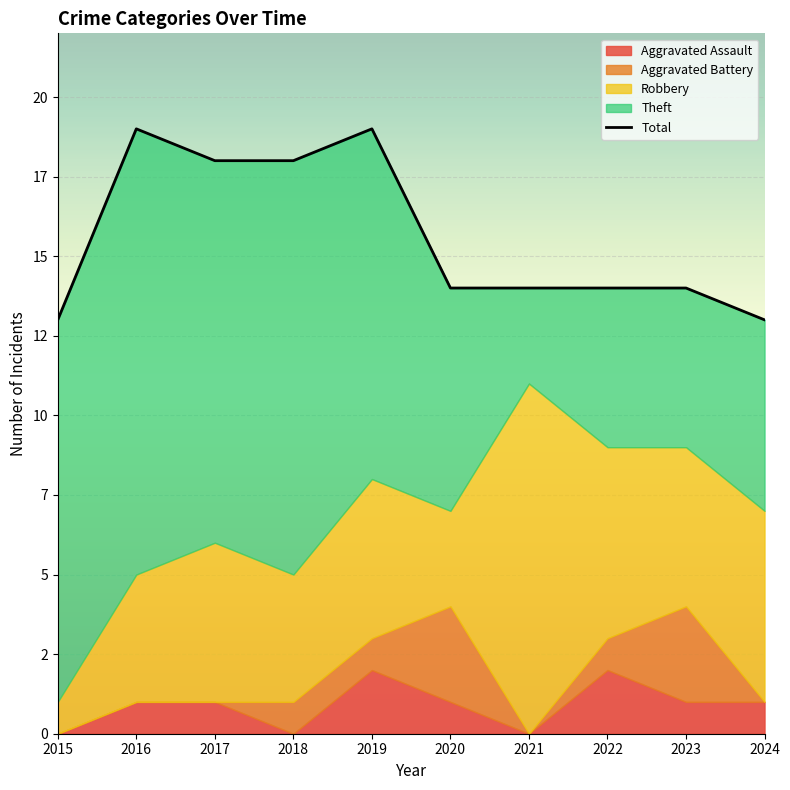

How many interior local peaks (higher than both neighbors) does the data have?

2